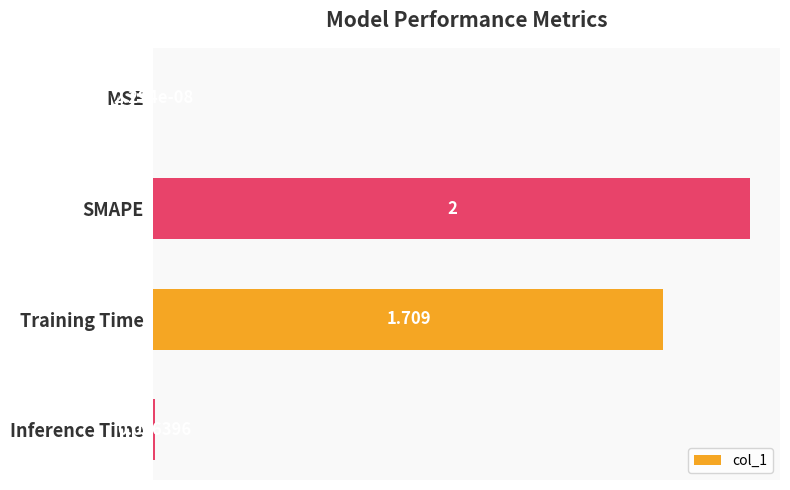

What is the greatest value displayed?

2.0